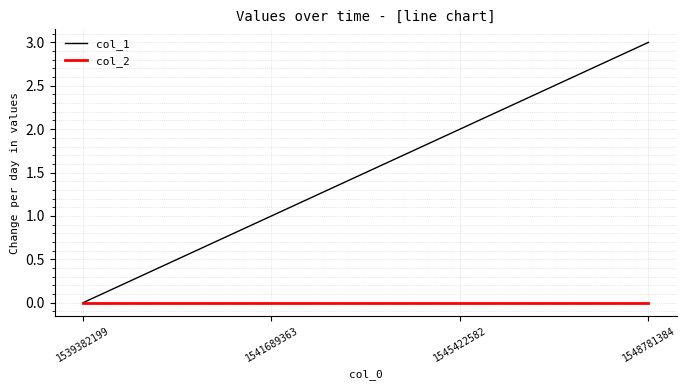

Which series has the largest range (max minus min)?

col_1